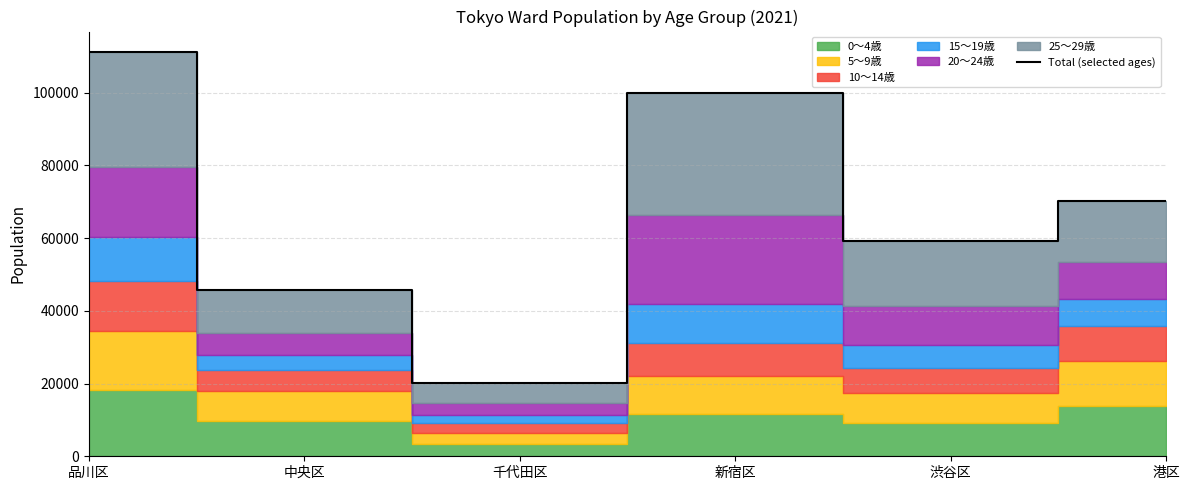

What position from the left is 渋谷区?

5